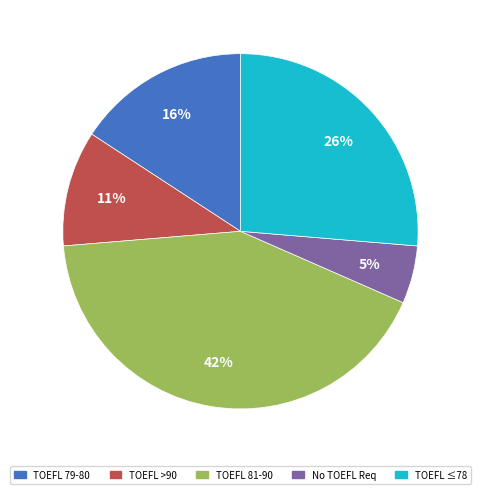

To the nearest percent, what is the average slice percentage?

20%